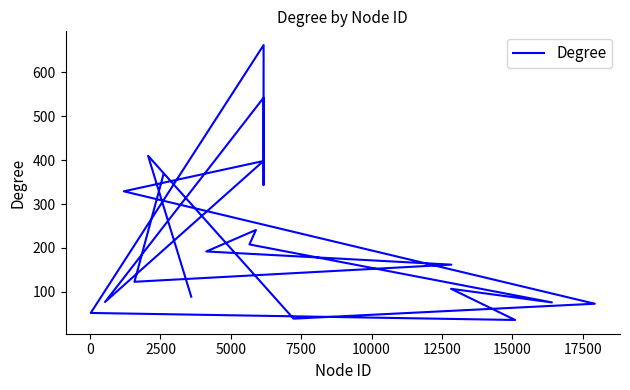

What is the value of the 2nd point from the left?

410